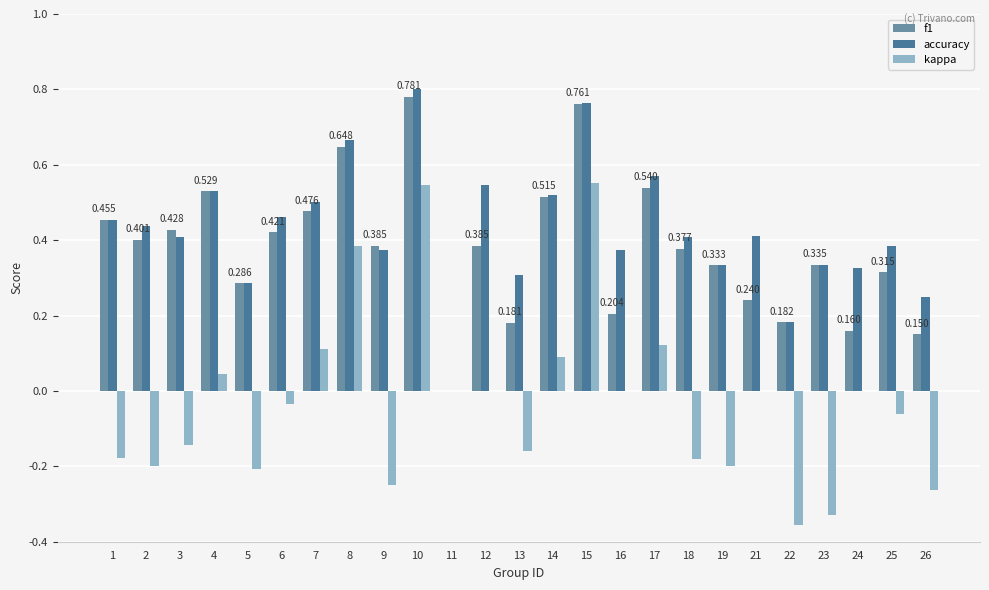

How many series are shown in this chart?

3